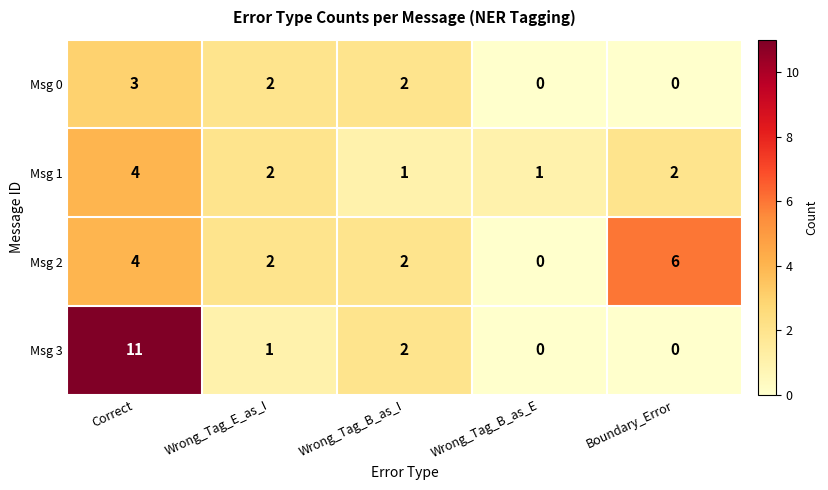

The value of Msg 1 at Wrong_Tag_E_as_I is 2. True or false?

True